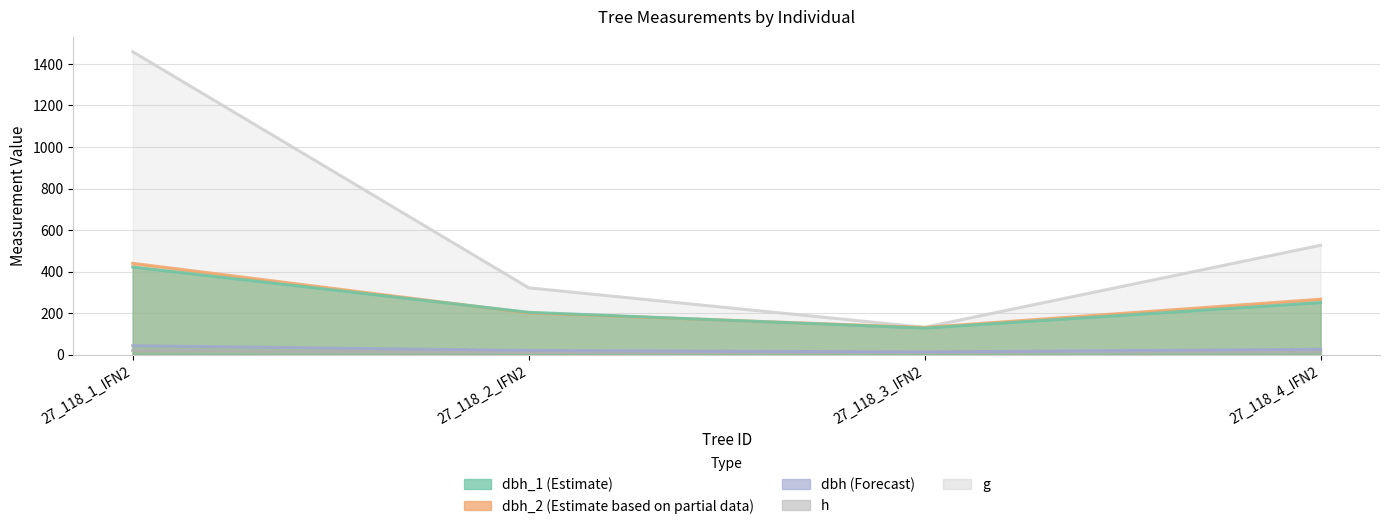

At 27_118_1_IFN2, list the series in order from smallest to largest.

h, dbh, dbh_1, dbh_2, g